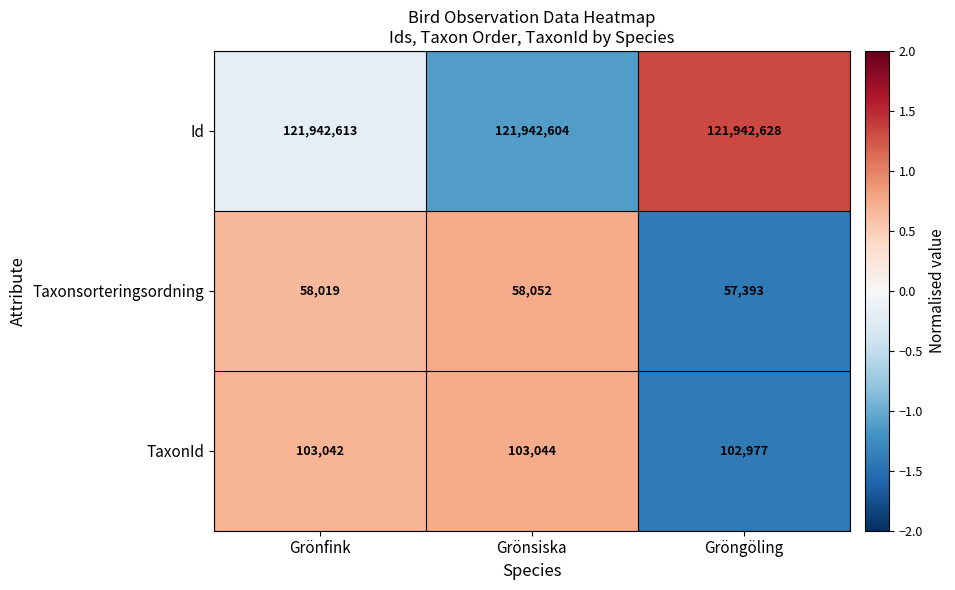

The value of Taxonsorteringsordning at Grönfink is 58019. True or false?

True